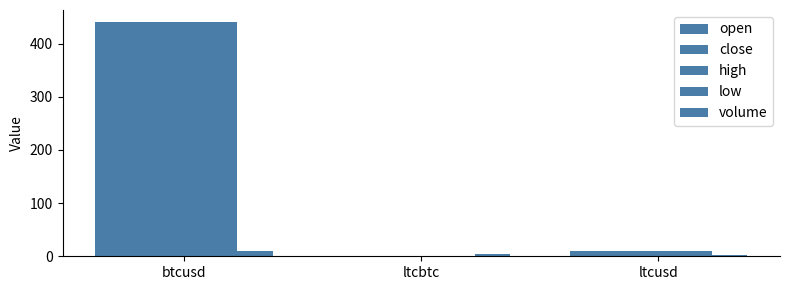

How many groups of bars are there?

3